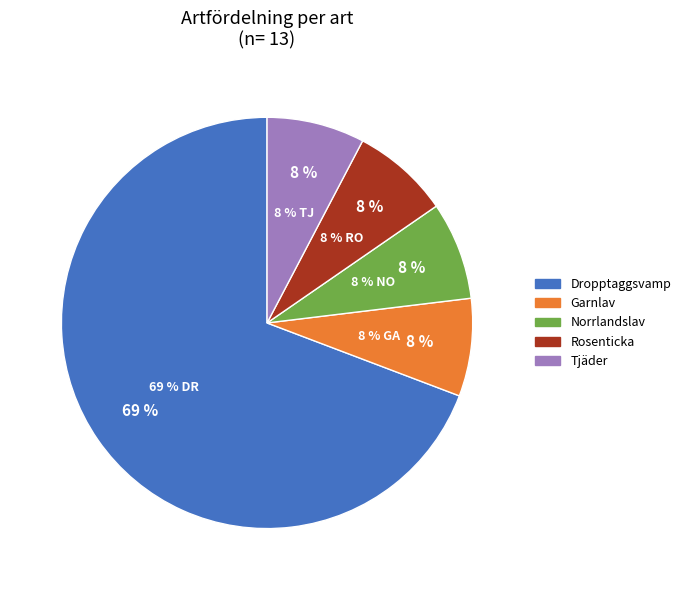

To the nearest percent, what is the average slice percentage?

20%